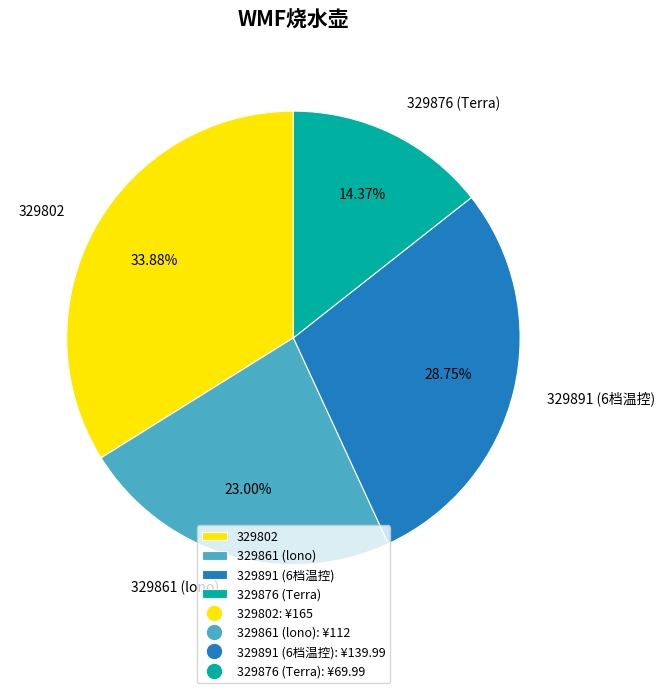

Which has a higher value, 329876 (Terra) or 329861 (lono)?

329861 (lono)